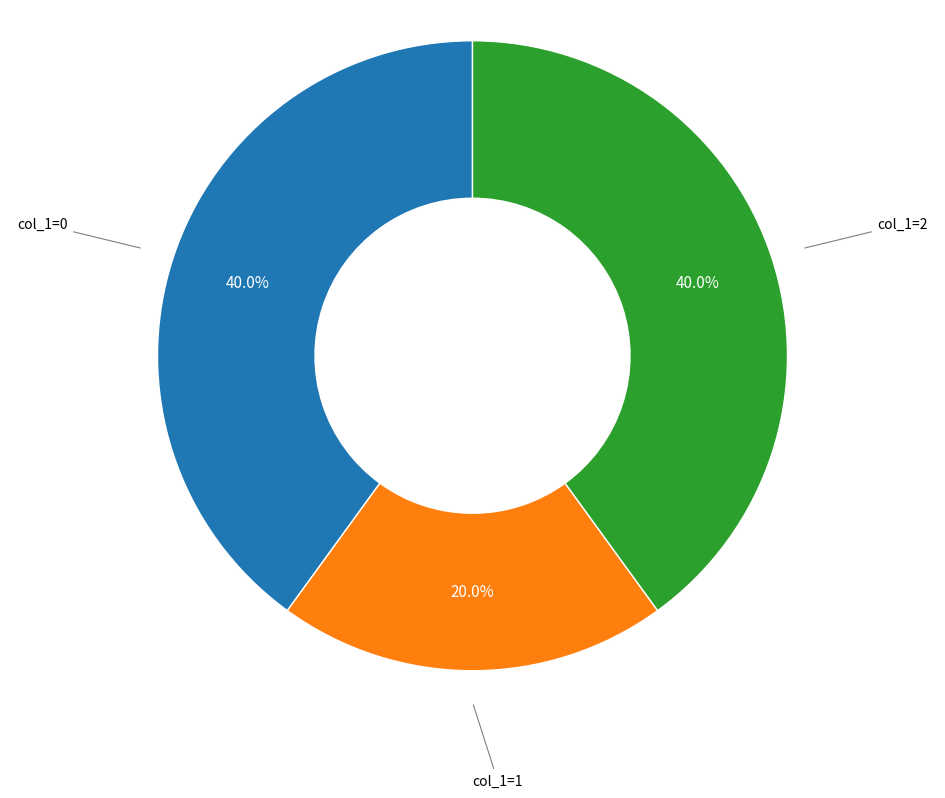

Which has a higher value, col_1=1 or col_1=2?

col_1=2